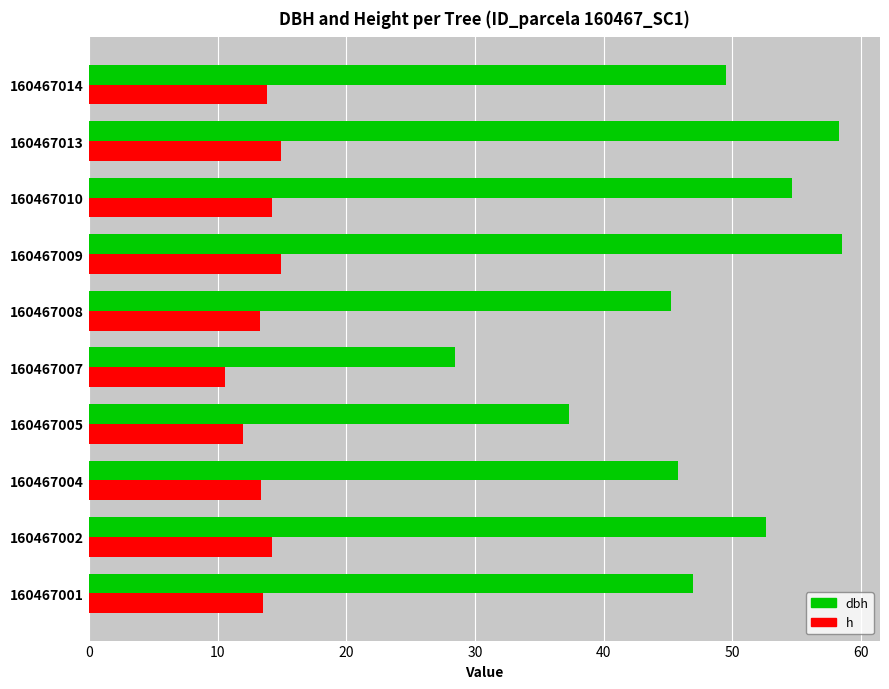

What is the spread (max minus min) of values at 160467009?

43.6